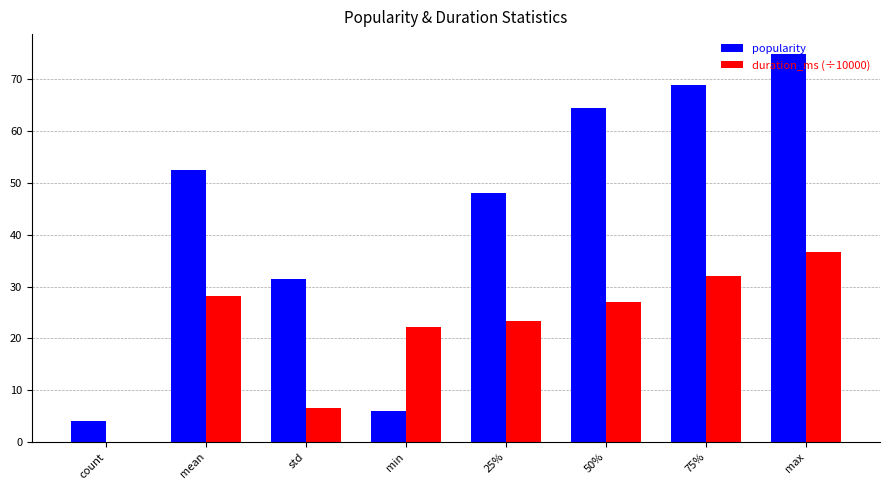

Which series has the largest range (max minus min)?

popularity